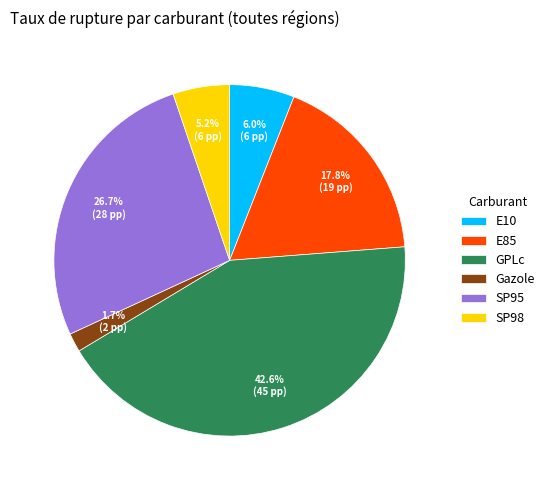

Does SP98 account for over 50% of the chart?

No